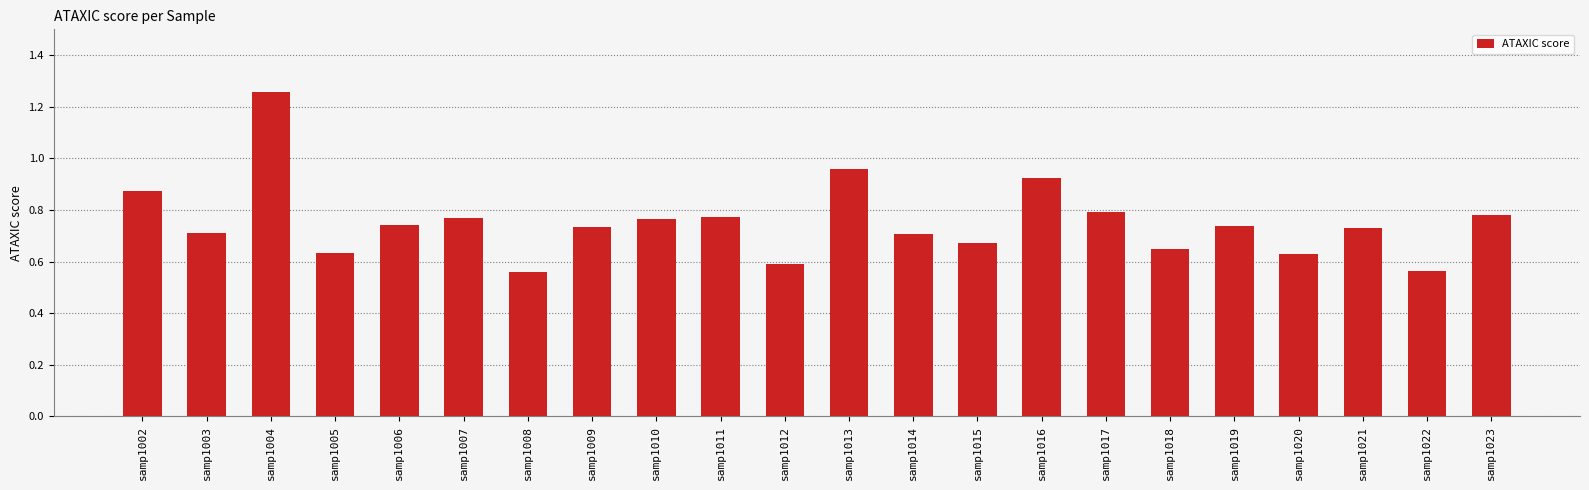

How many categories are shown in the chart?

22